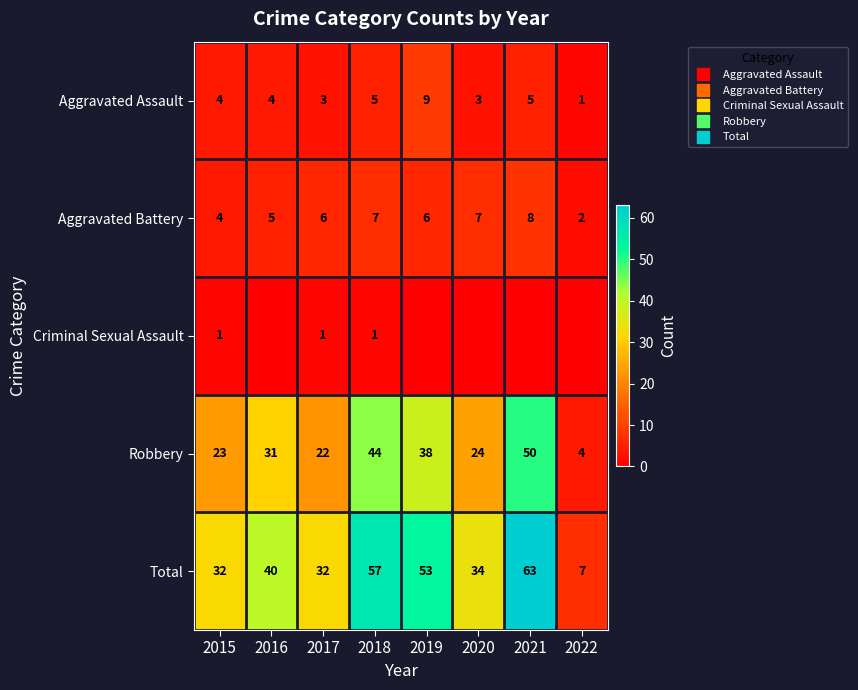

List the series in order of their peak value, highest first.

Total, Robbery, Aggravated Assault, Aggravated Battery, Criminal Sexual Assault